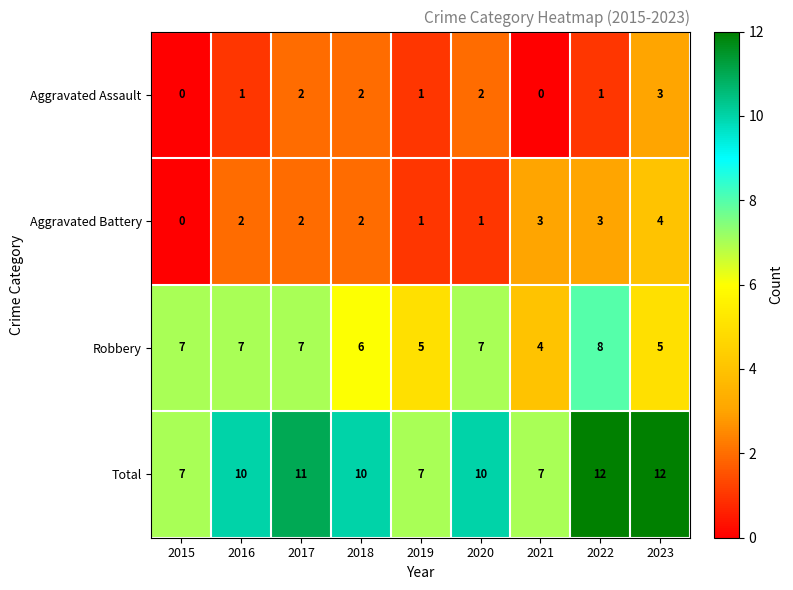

Rank the series by their maximum value, from highest to lowest.

Total, Robbery, Aggravated Battery, Aggravated Assault